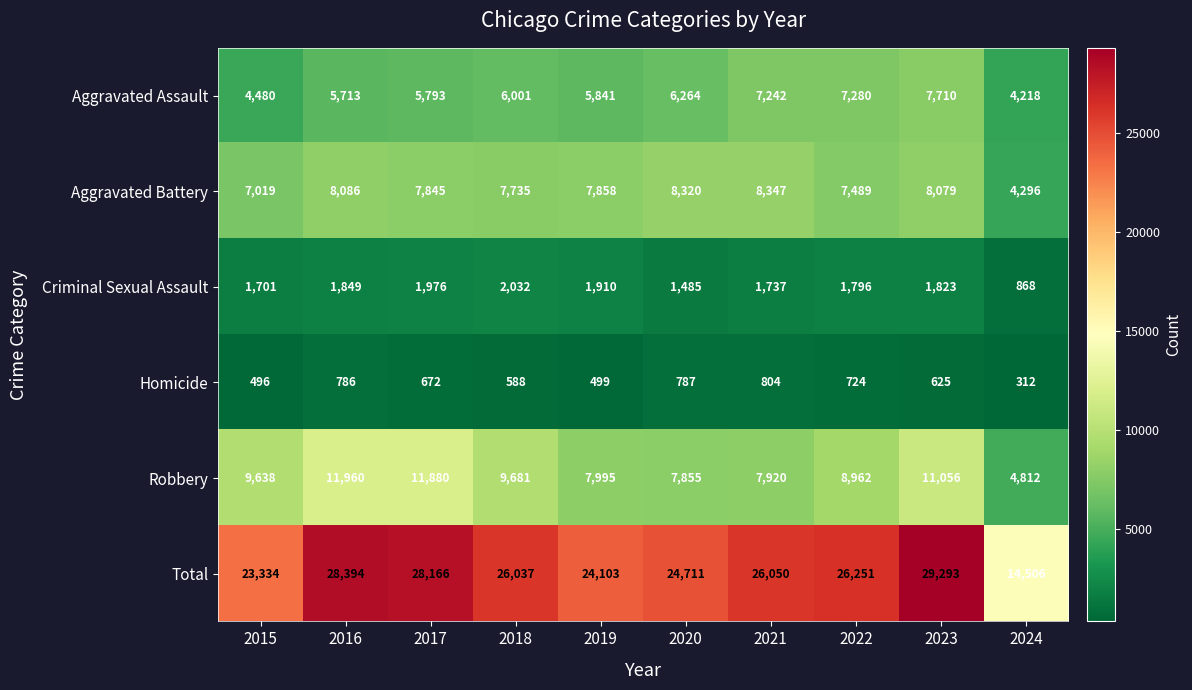

How many categories are shown in the chart?

10